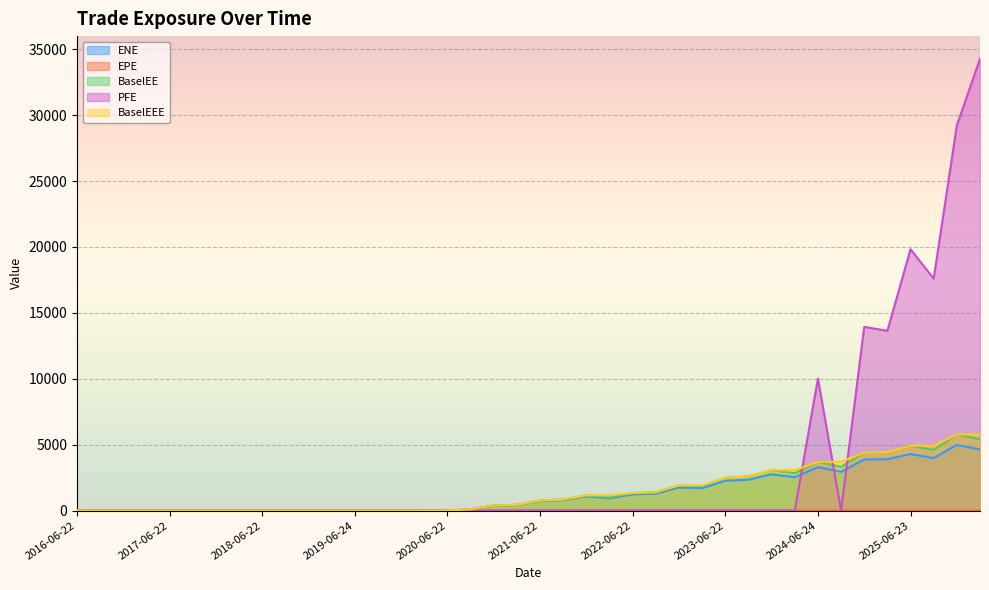

True or false: BaselEE has more than 1 interior local peaks.

True